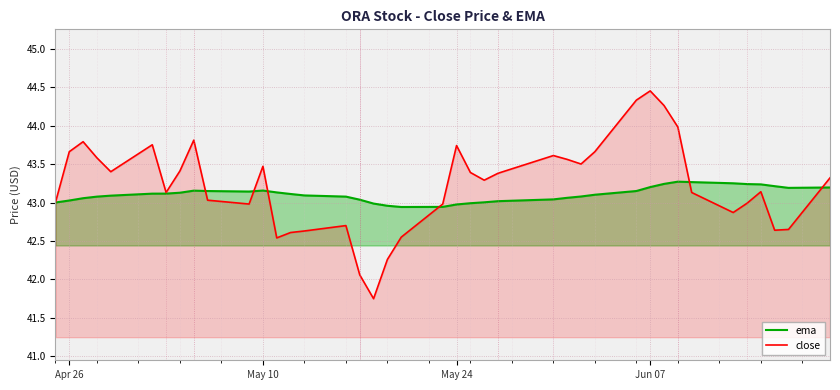

Which series has the largest total across all categories?

close